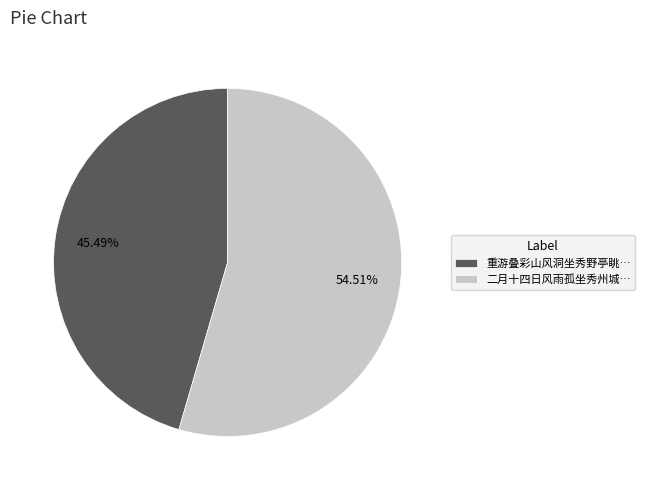

Which category has the smallest portion of the pie?

重游叠彩山风洞坐秀野亭眺…